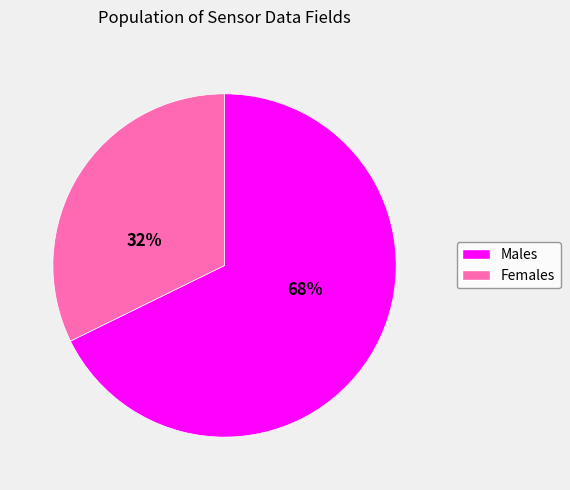

Does any single category account for the majority?

Yes